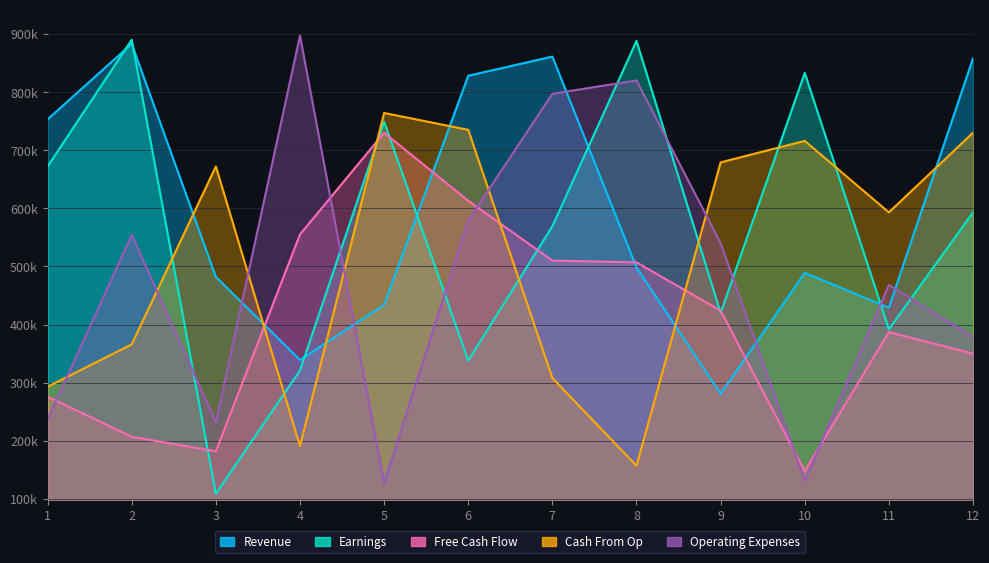

Between 5 and 8, which series saw the biggest shift?

Operating Expenses